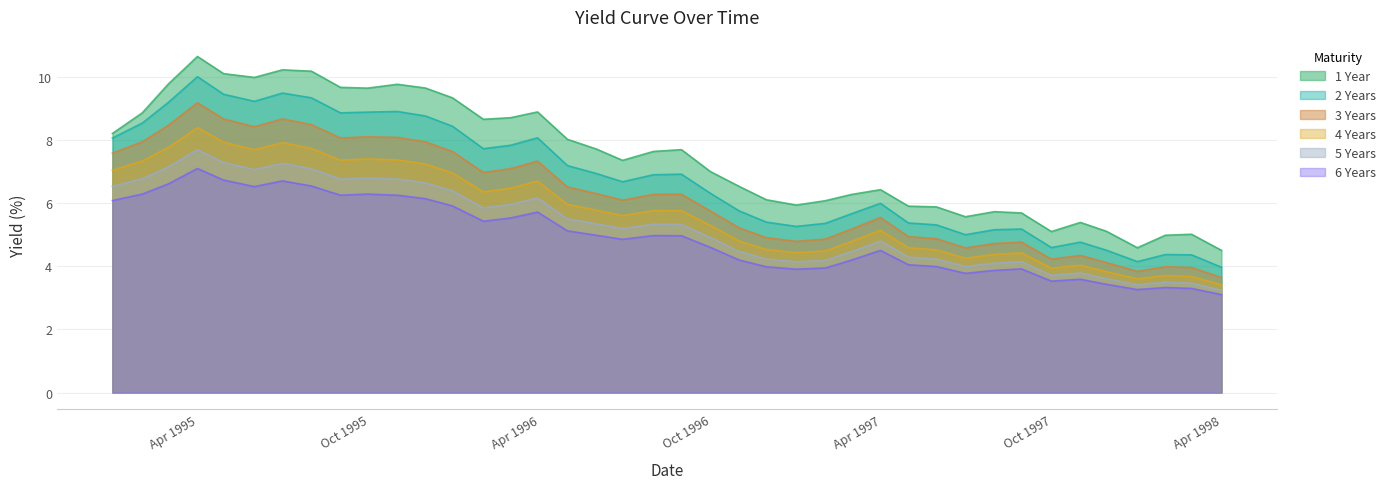

What is the approximate value of 2years at 35244?

6.7